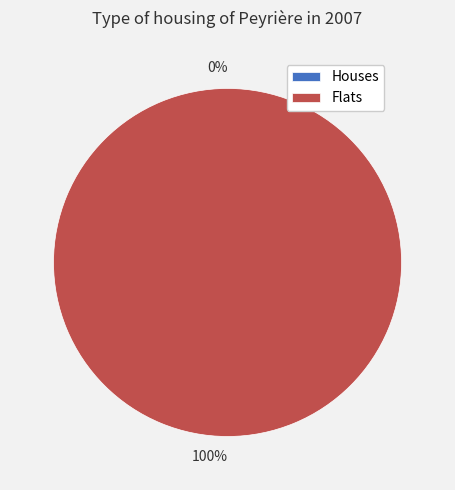

To the nearest percent, what is the average slice percentage?

50%